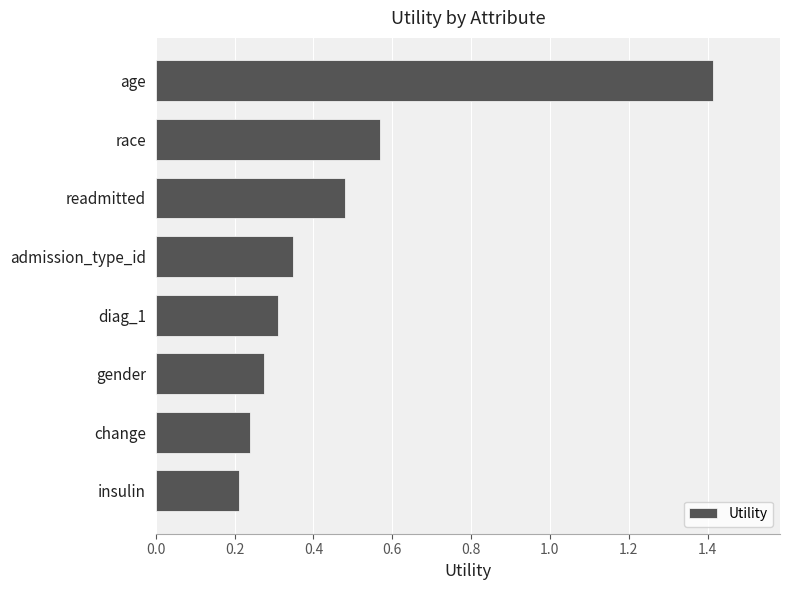

Rank the categories by value from lowest to highest.

insulin, change, gender, diag_1, admission_type_id, readmitted, race, age